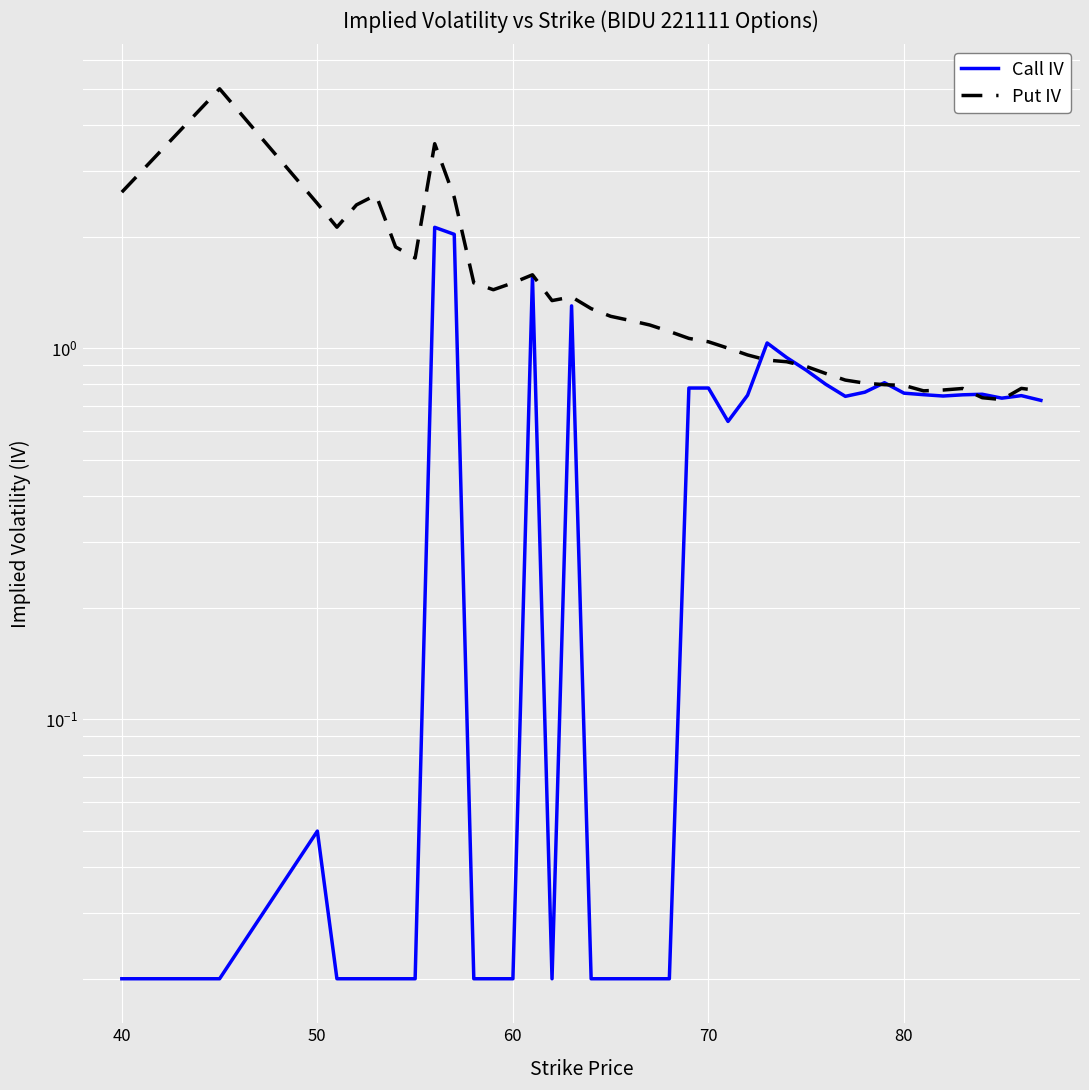

Count the number of categories in the chart.

40